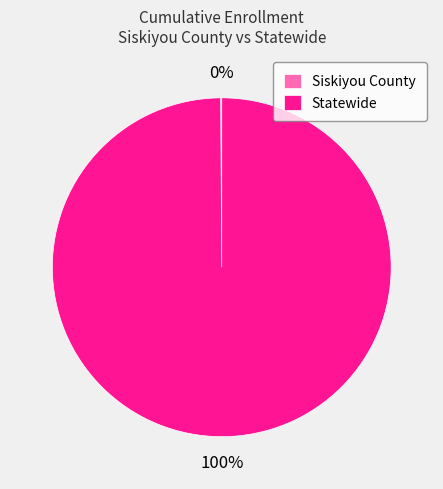

Which category has the biggest portion of the pie?

Statewide